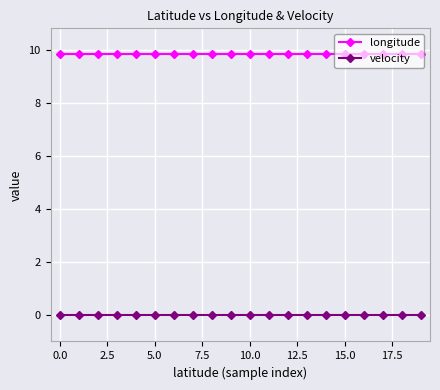

At how many categories does at least one series exceed 2?

20